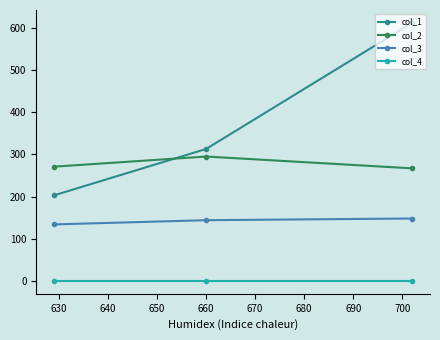

What is the difference between the maximum and minimum values in the col_3 series?

14